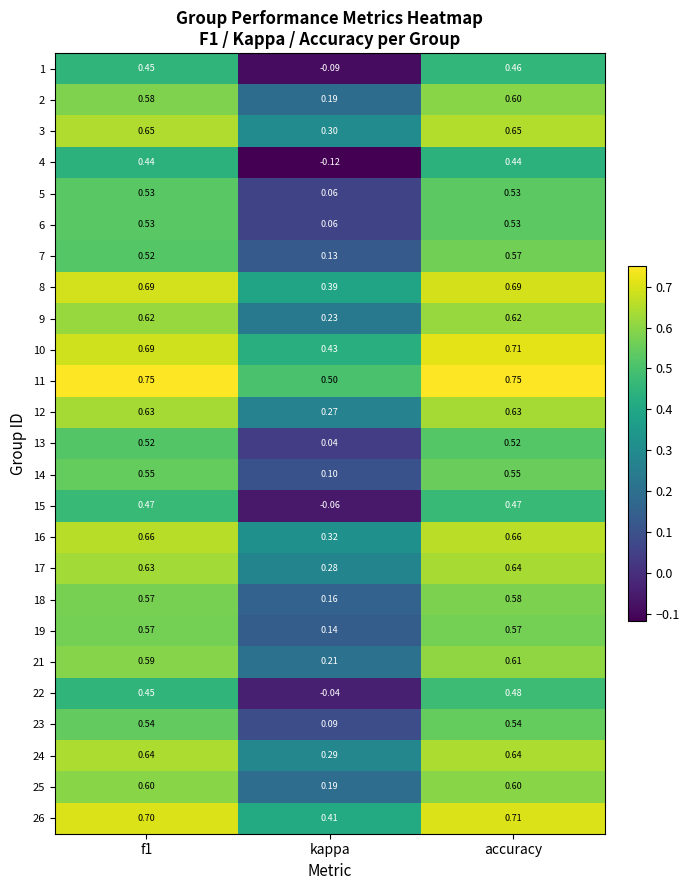

At which label does 4 reach its minimum?

kappa